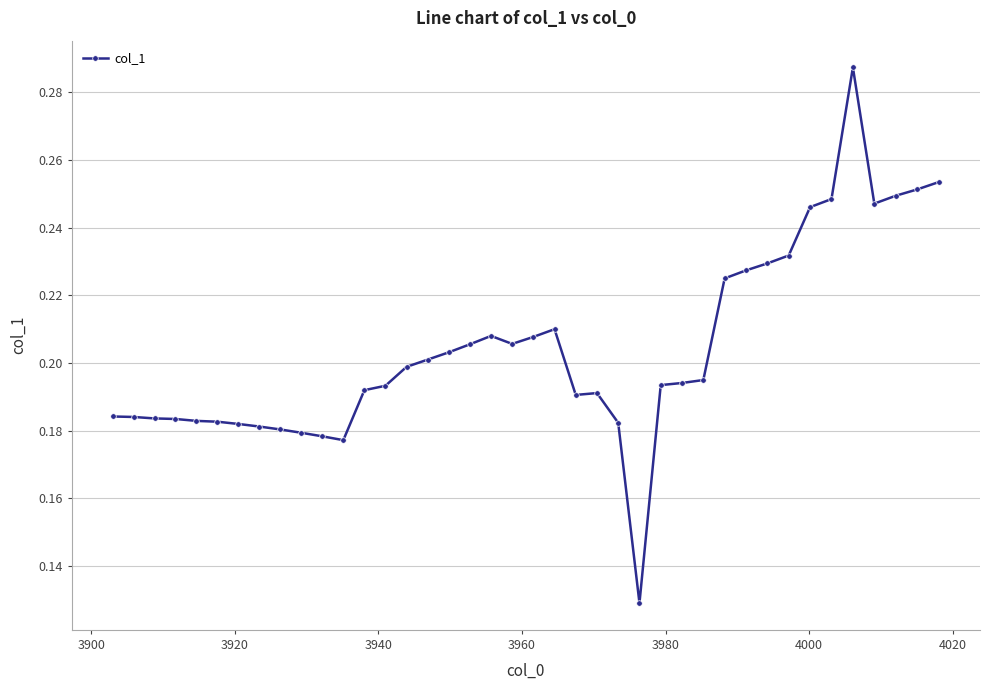

What is the sum of all values?

8.2